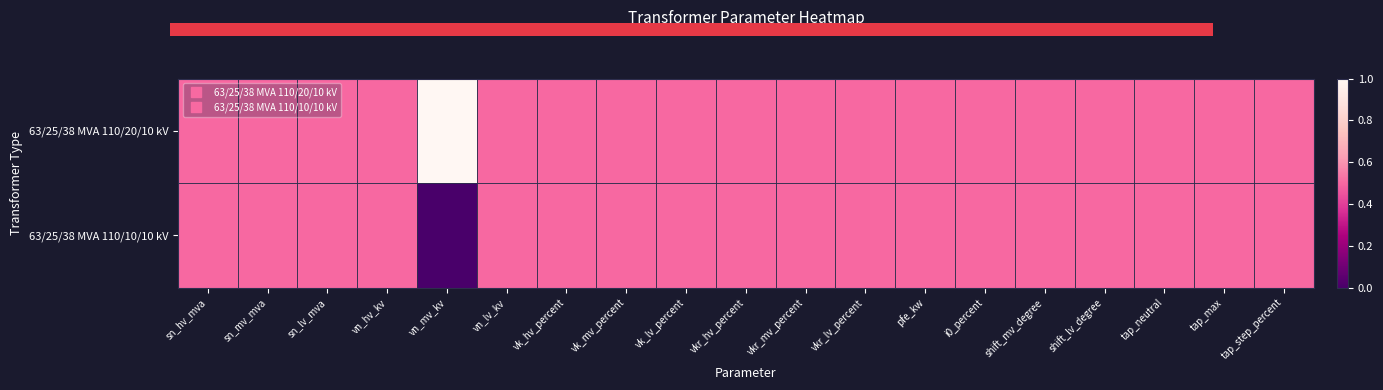

Which category has the highest value in the 63/25/38 MVA 110/10/10 kV series?

sn_hv_mva